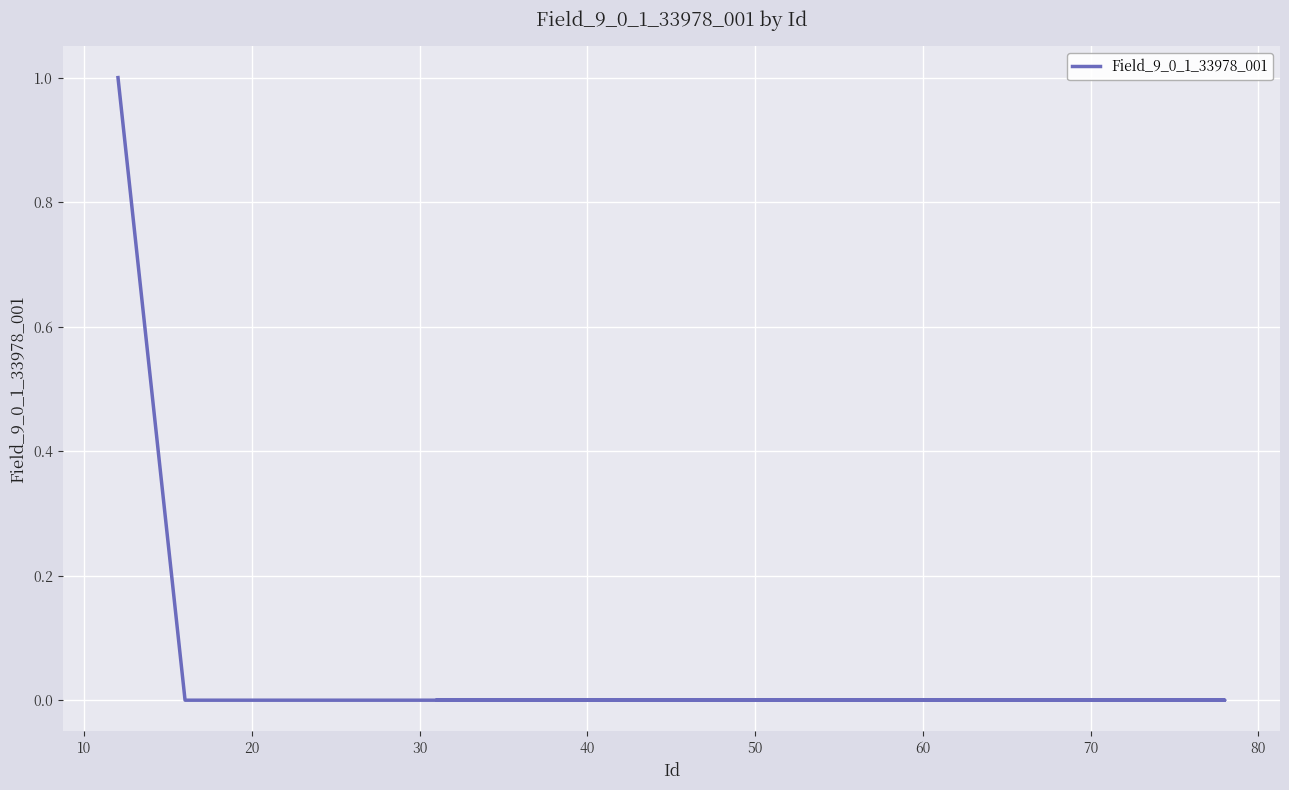

What is the difference between the maximum and minimum values?

1